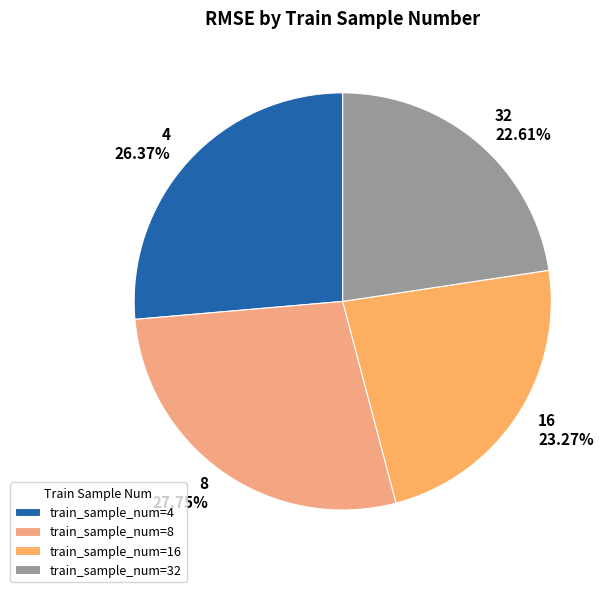

Count the number of slices in the pie.

4